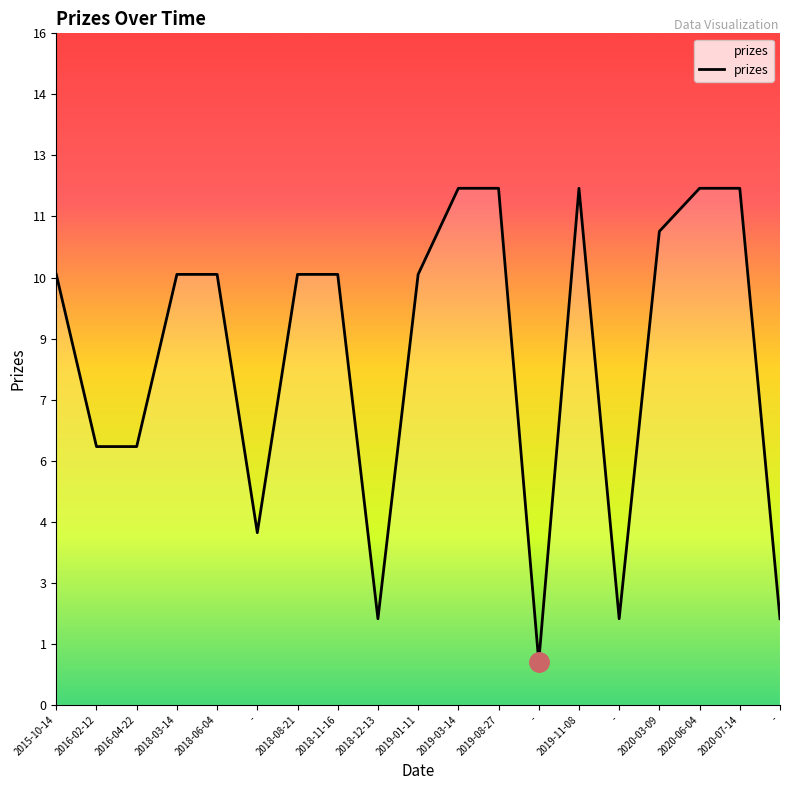

Count the number of values greater than 10.

6